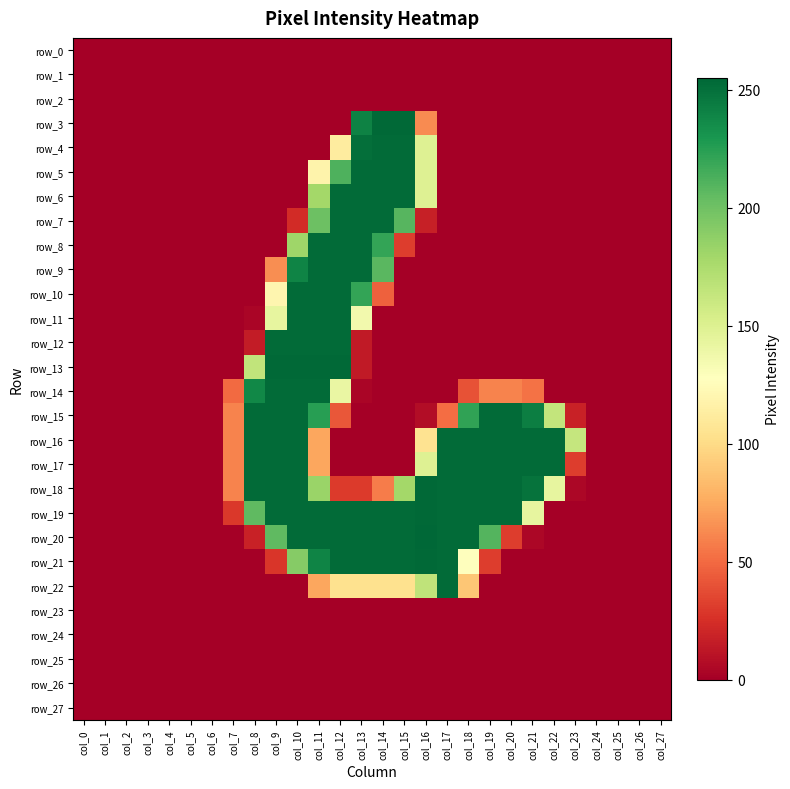

Rank the series by their maximum value, from highest to lowest.

row_20, row_3, row_13, row_18, row_19, row_21, row_4, row_5, row_6, row_7, row_8, row_9, row_10, row_11, row_12, row_14, row_15, row_16, row_17, row_22, row_0, row_1, row_2, row_23, row_24, row_25, row_26, row_27